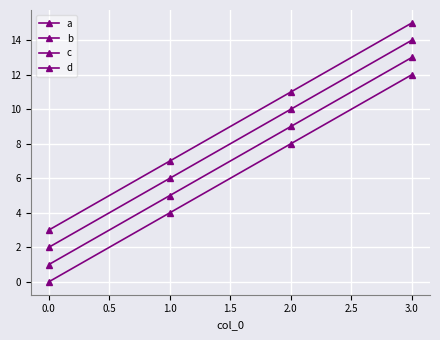

True or false: c and a cross at least once.

False